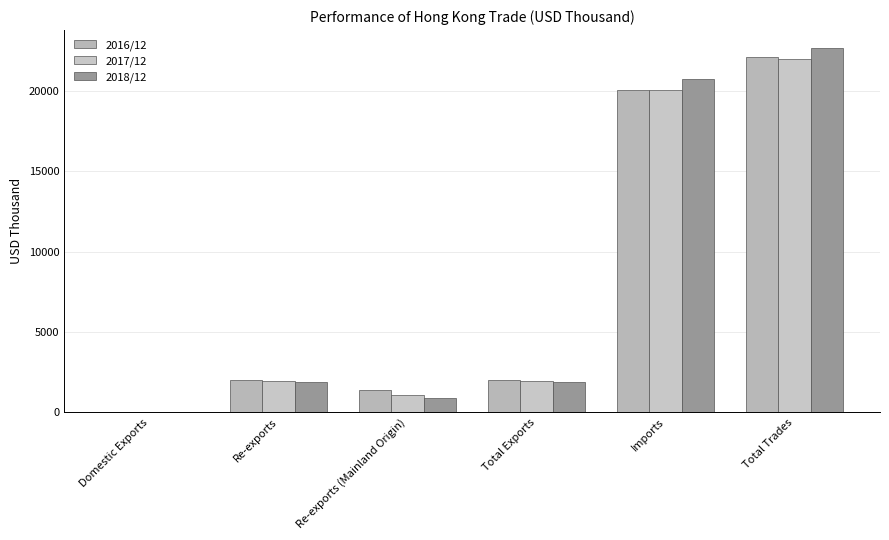

How many values in 2017/12 are above zero?

5